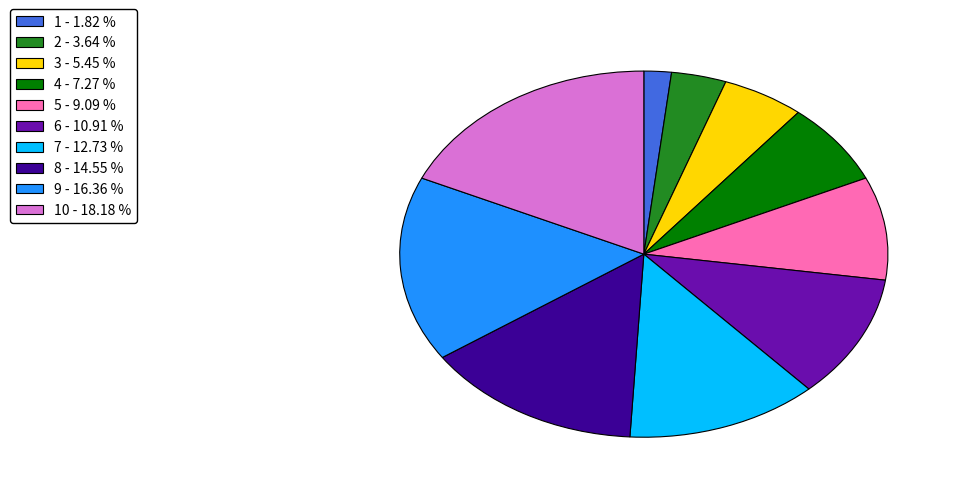

Is there a majority slice in this chart?

No